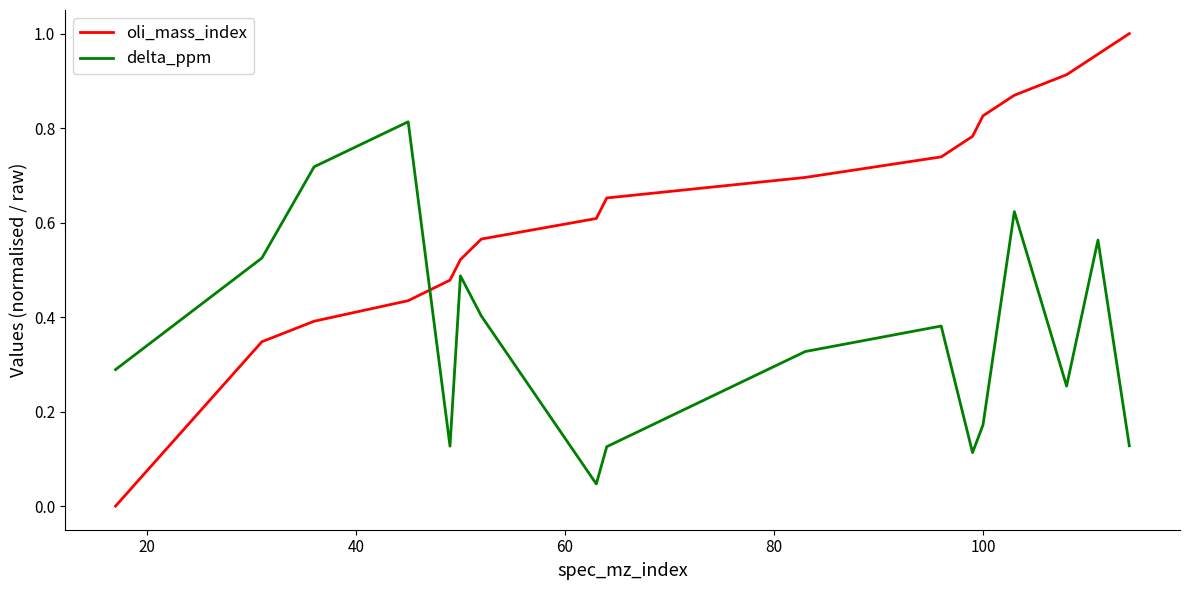

Which series has the largest range (max minus min)?

oli_mass_index